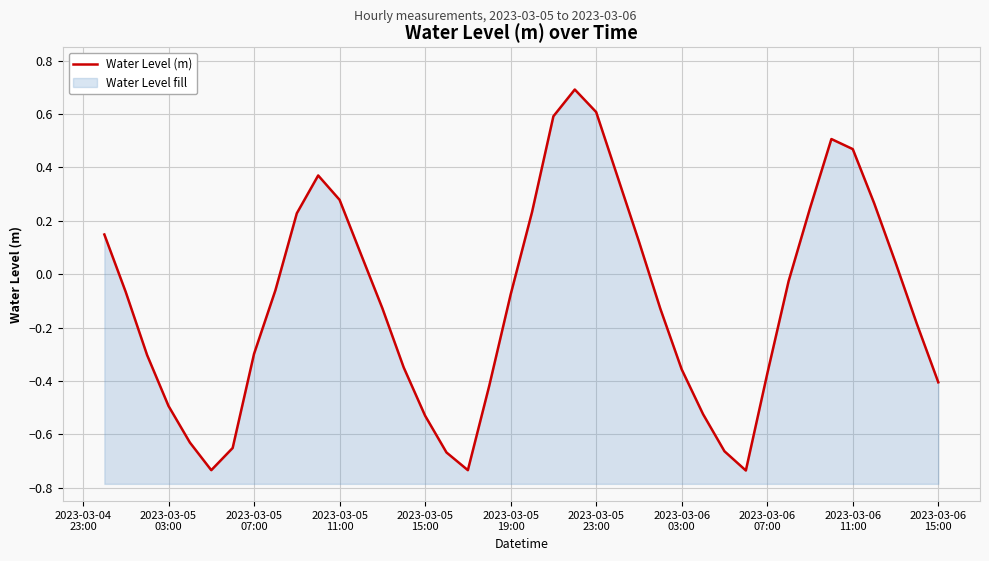

At which label does the data first exceed 0?

2023-03-04
23:00